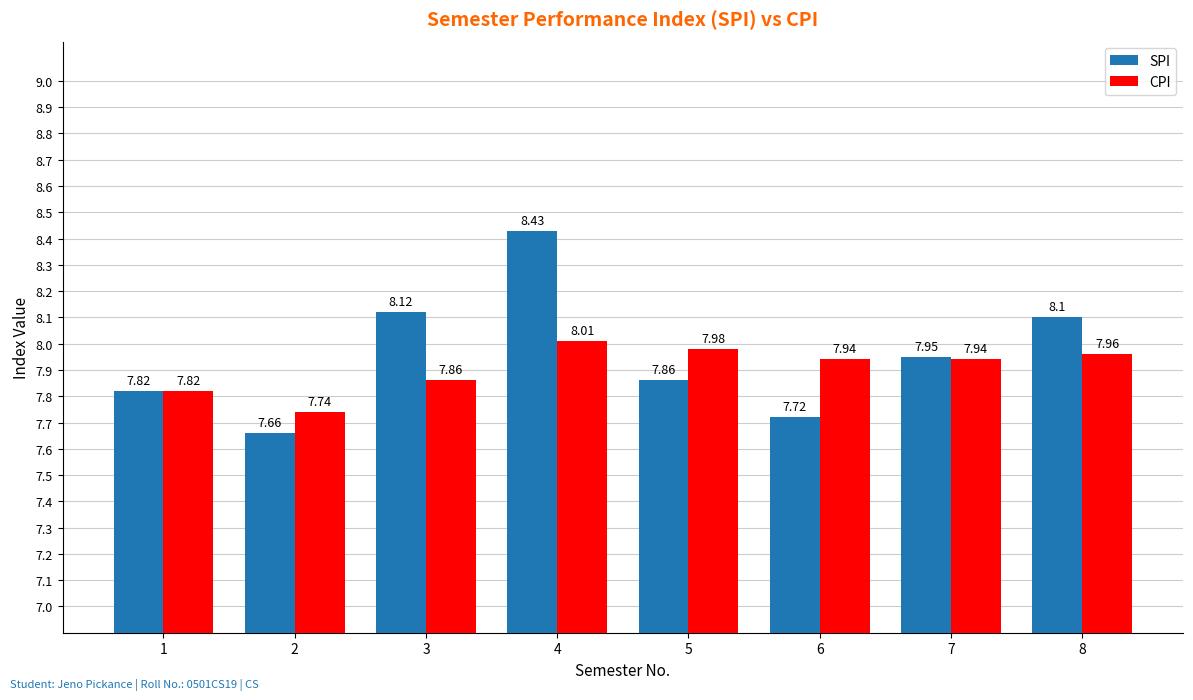

What is the difference between the second highest and second lowest values in the CPI series?

0.2